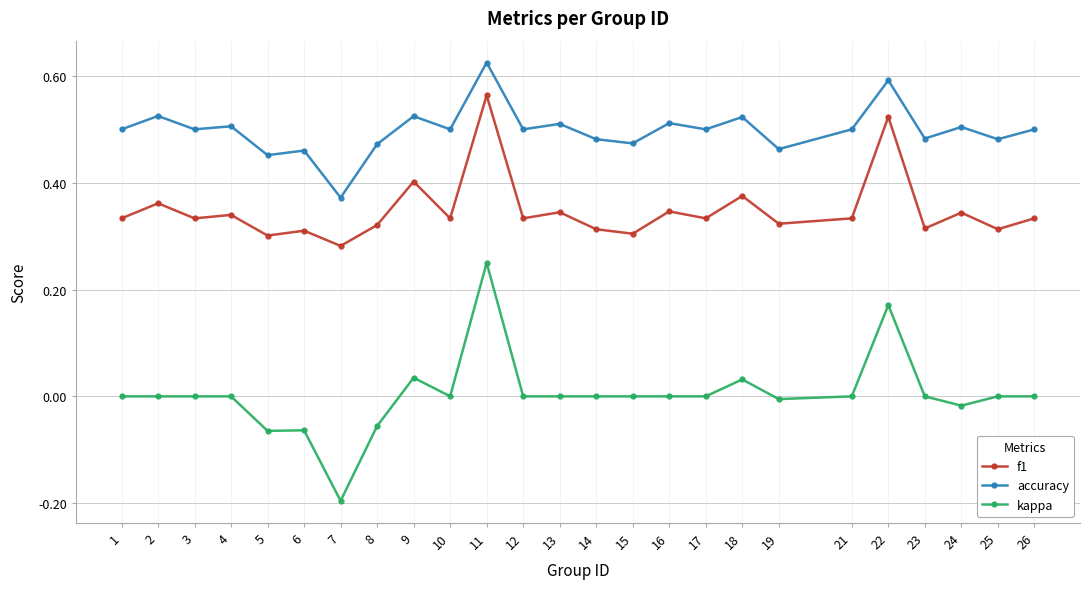

True or false: f1 and kappa cross at least once.

False